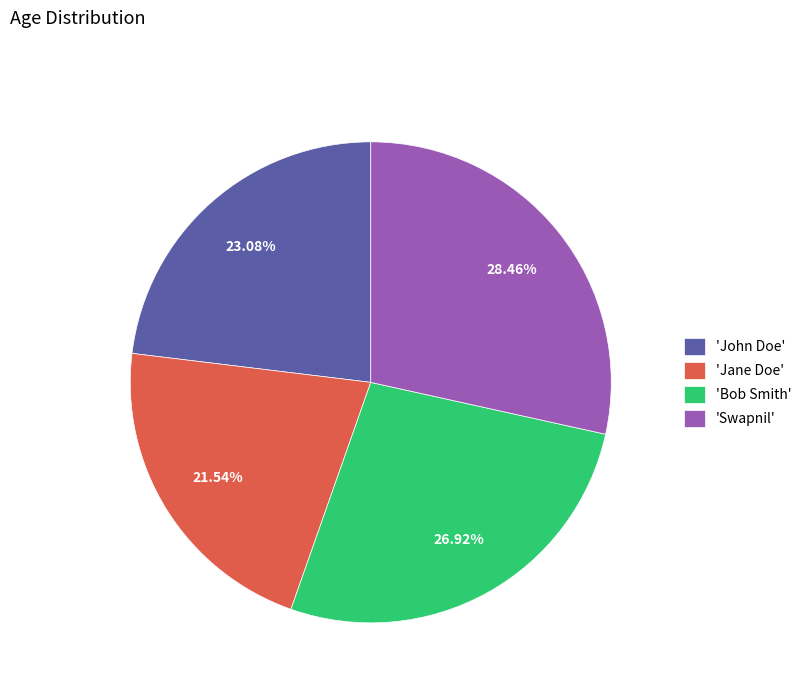

Which category has the smallest portion of the pie?

'Jane Doe'